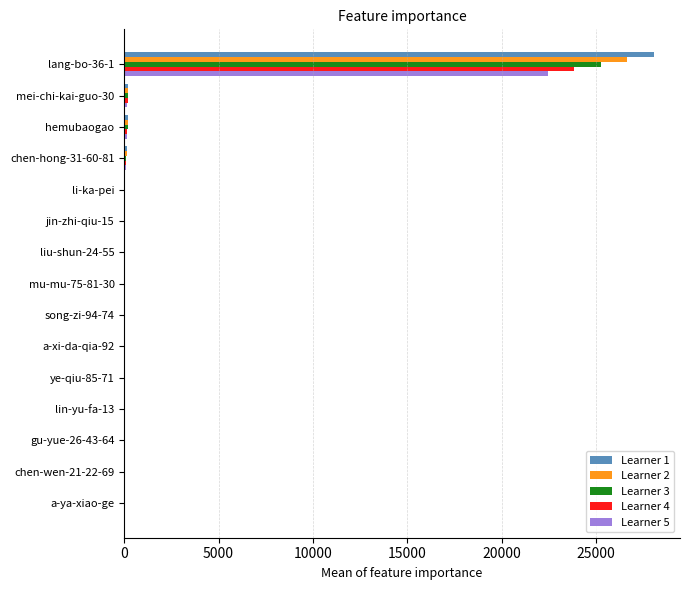

What is the maximum value for Learner 2?

26649.4